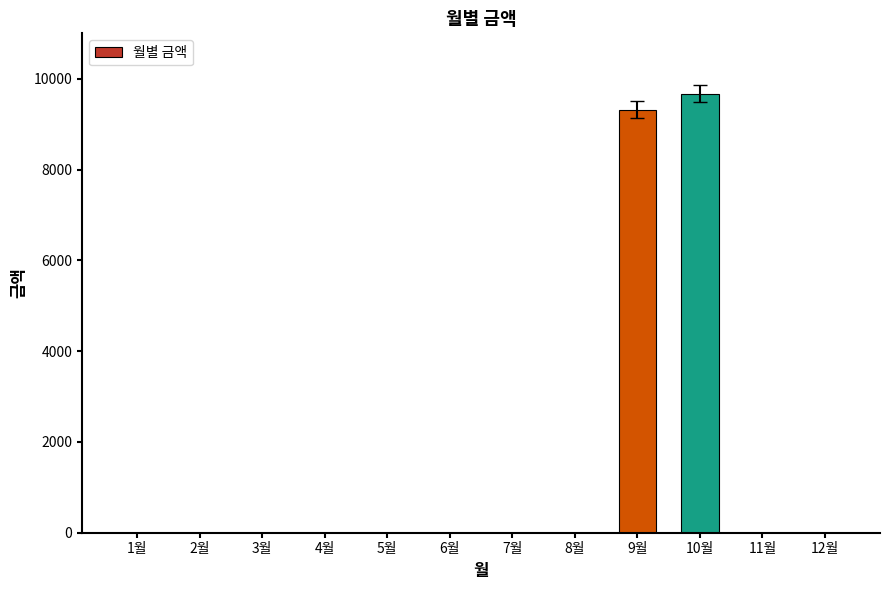

Which category has the highest value across all series?

10월